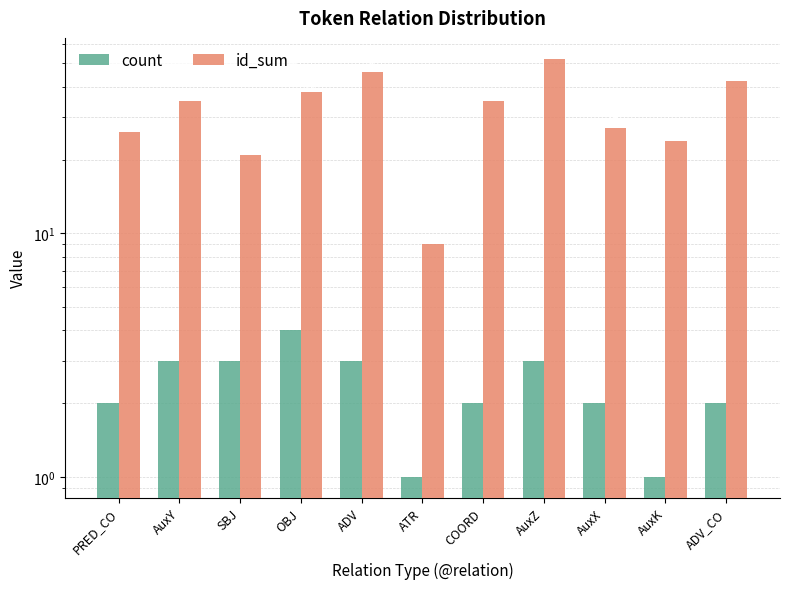

At how many categories does at least one series exceed 18?

10